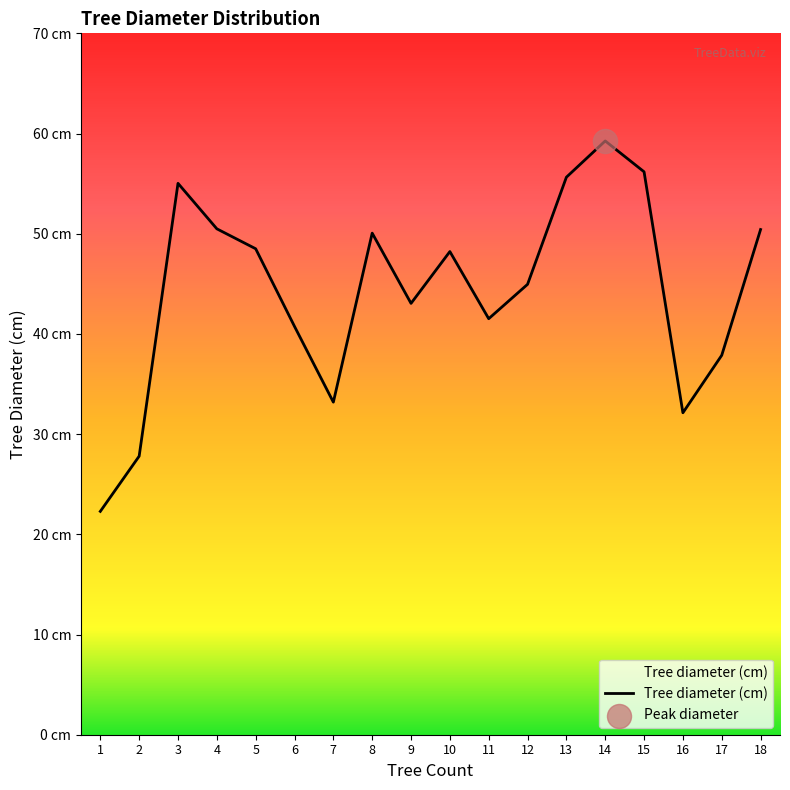

Does the chart have visible grid lines?

No